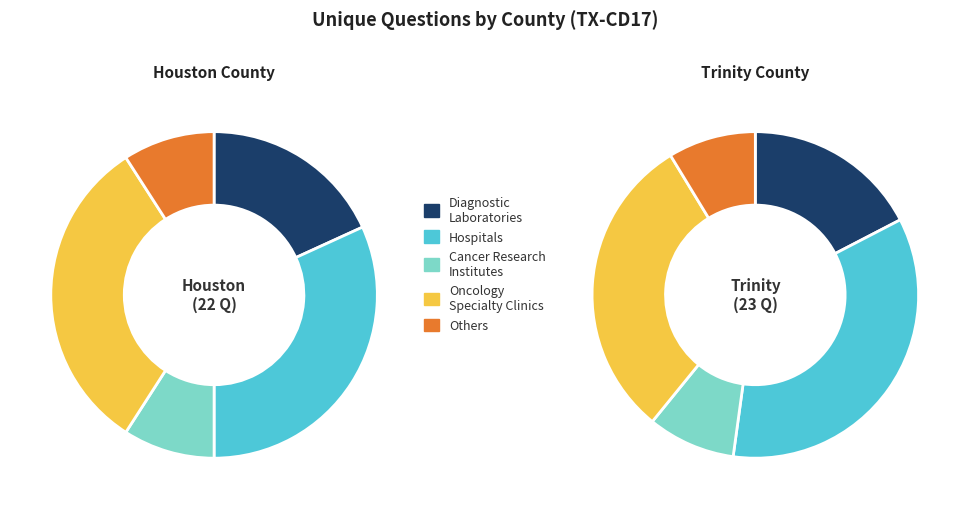

The Trinity County slice represents 62% of the pie. True or false?

False